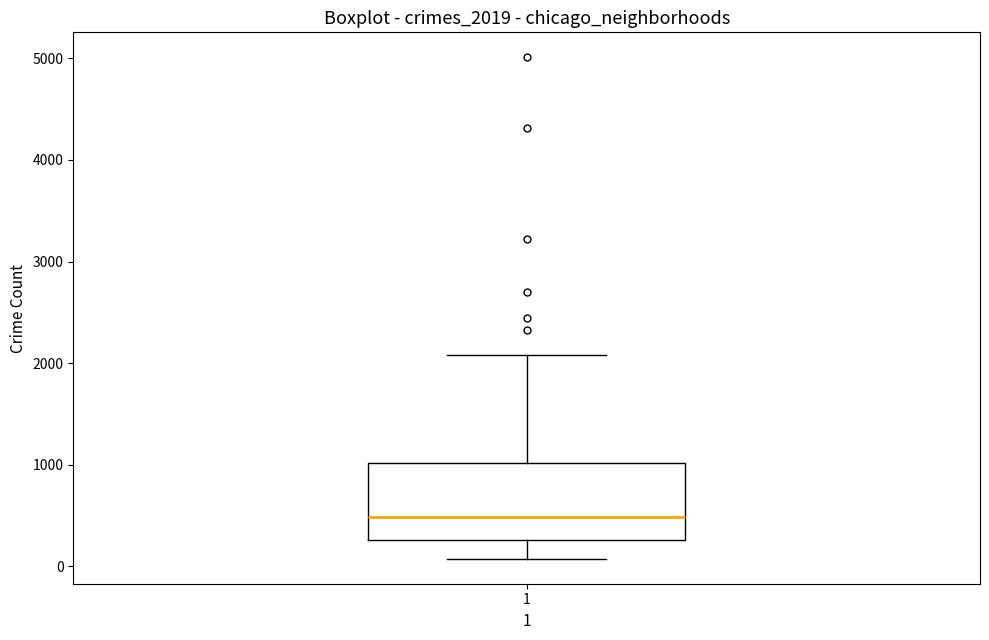

Transcribe this box plot: give where the median line is, the range the box spans, and where the two whiskers end, as read against the y-axis. The values are not printed on the chart, so give them approximately, as read against the axis.

median 500, box 300 to 1000, whiskers 100 to 2100